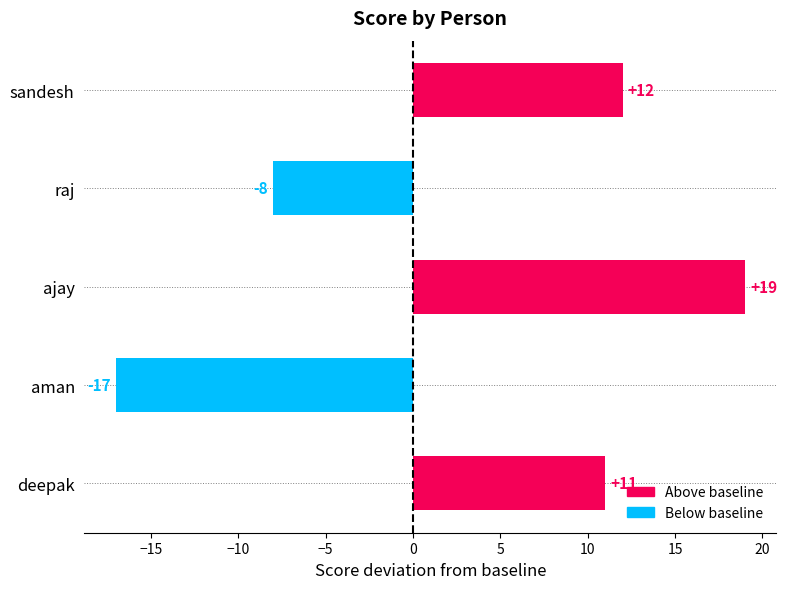

What is the difference between the maximum and minimum values?

36